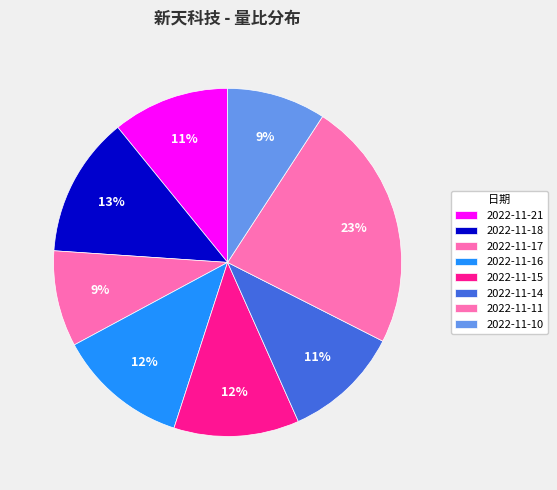

Is the sum of 2022-11-17 and 2022-11-14 greater than half?

No